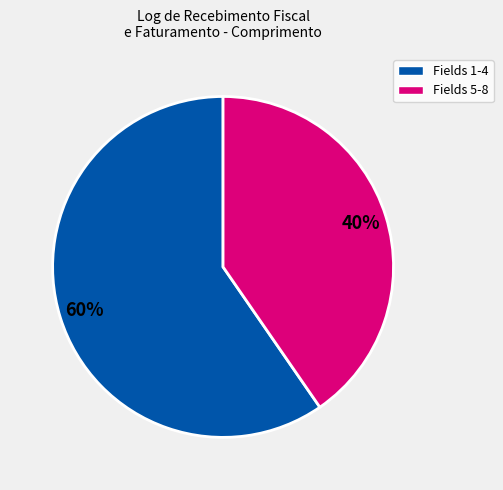

Does any single category account for the majority?

Yes